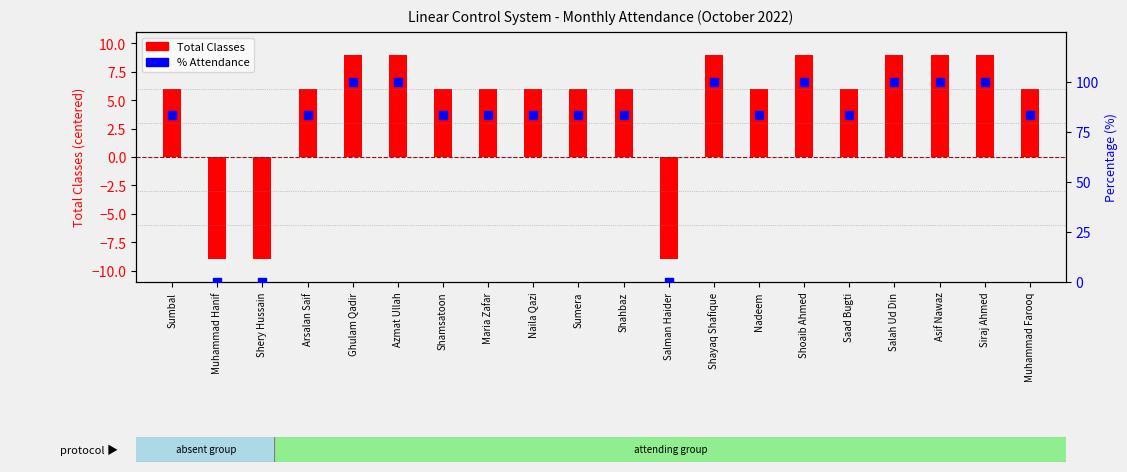

Which series has the widest spread of Y values?

% Attendance